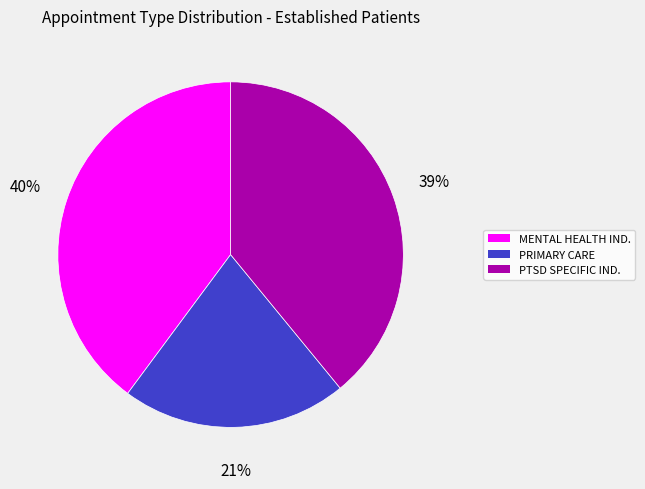

Count the number of slices in the pie.

3